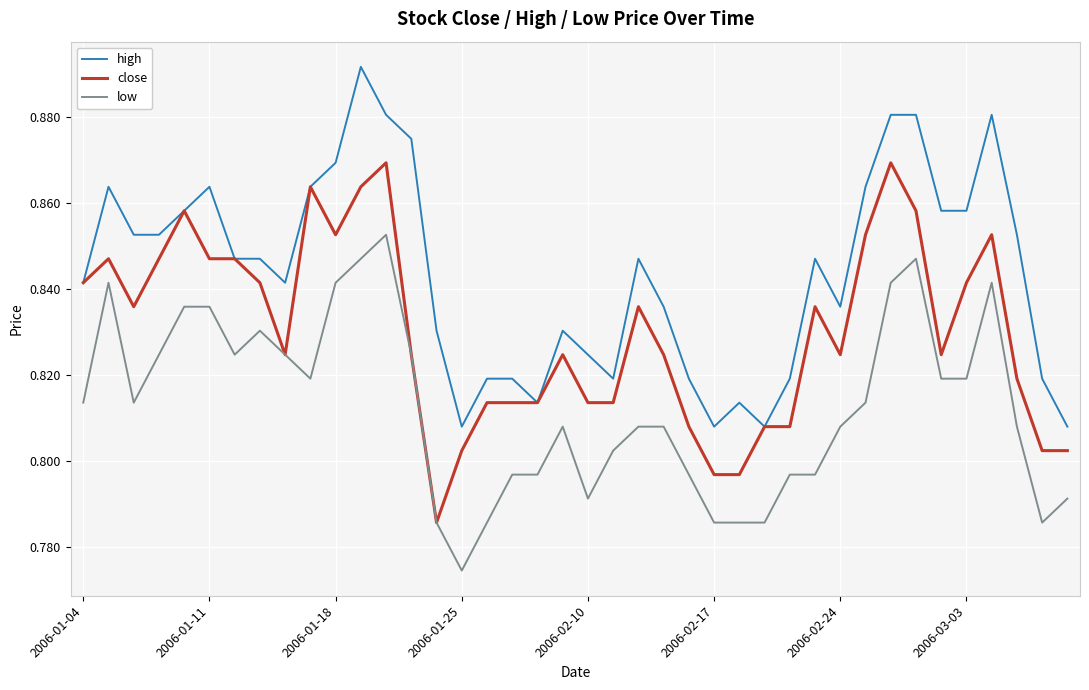

List the series in order of their peak value, lowest first.

low, close, high